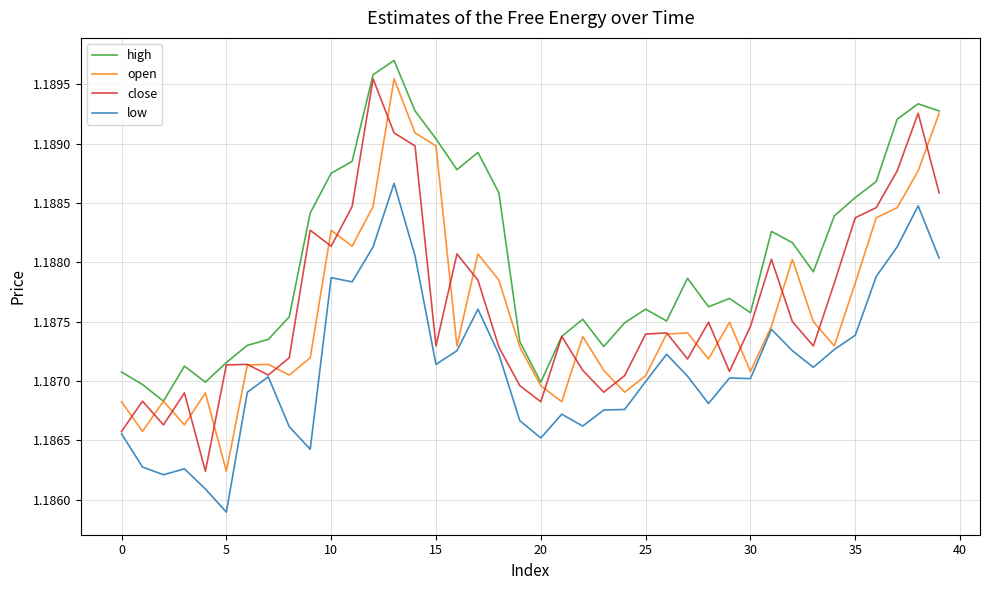

Which series has the largest total across all categories?

high